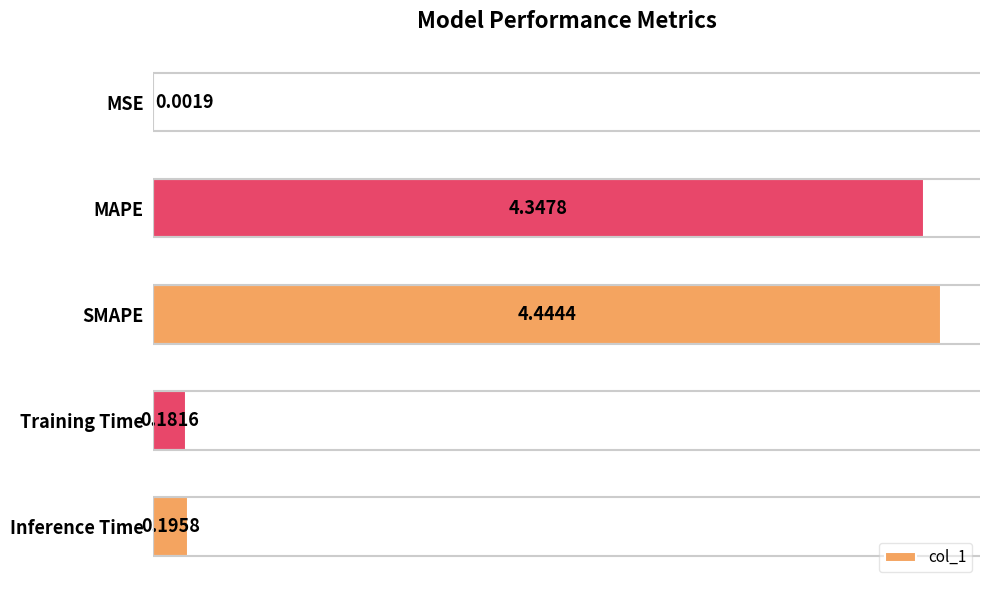

What is the change in value from MSE to Training Time?

+0.2